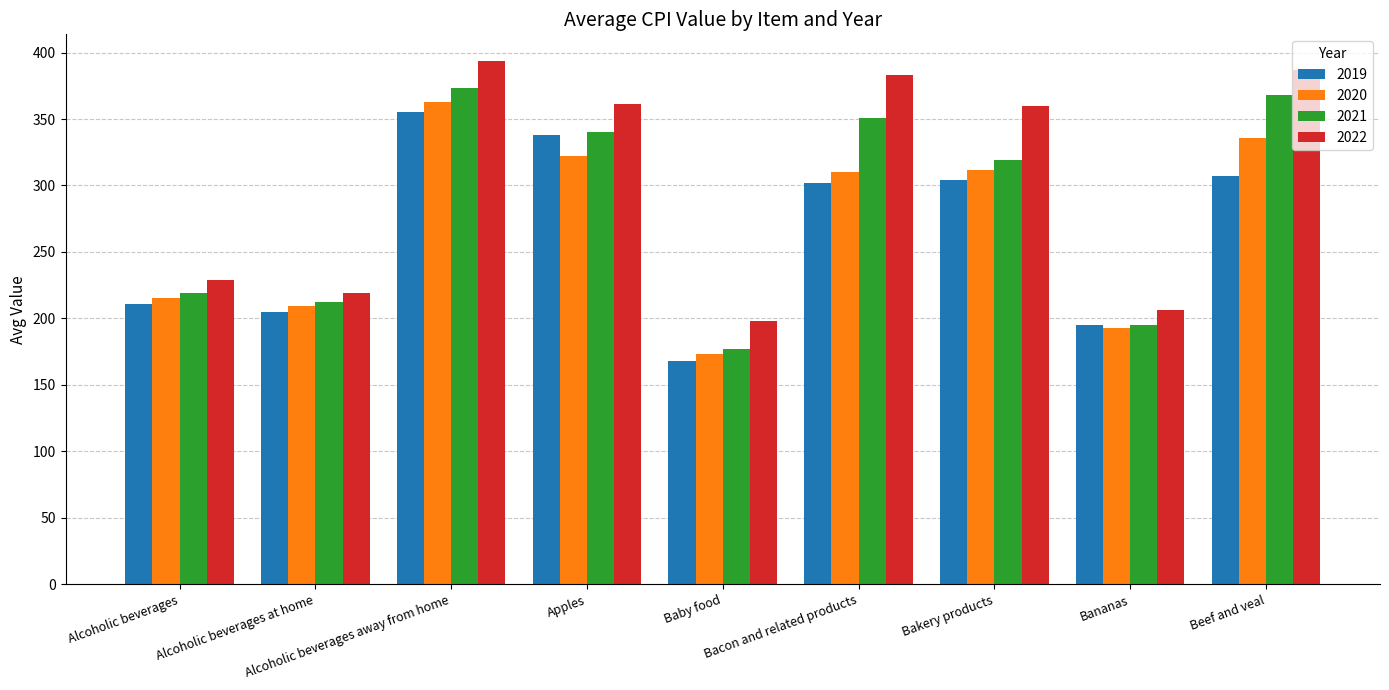

What is the label of the 1st bar from the right?

Beef and veal